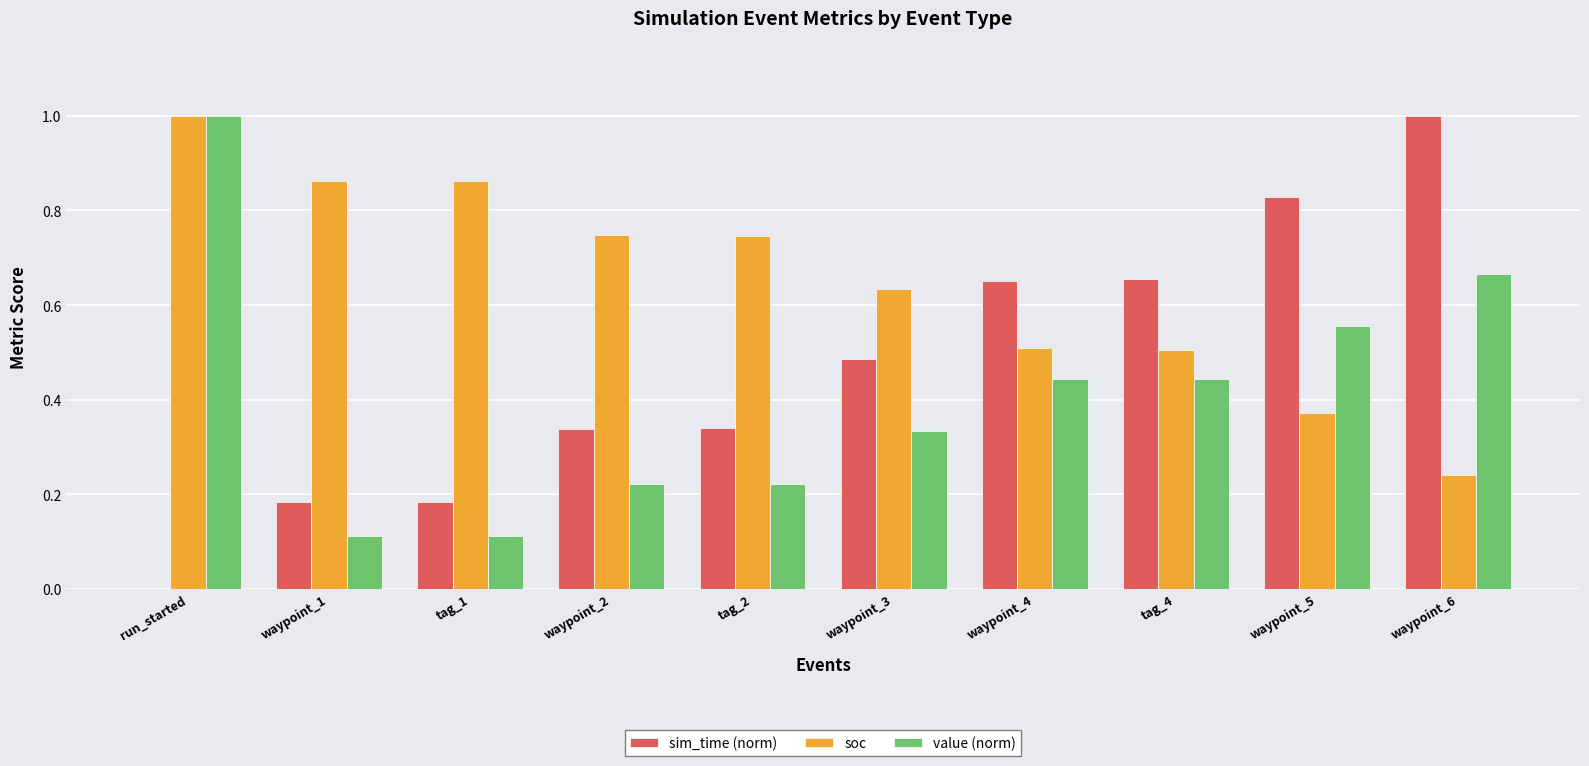

The value (norm) series shows 1.0 at waypoint_5. True or false?

False